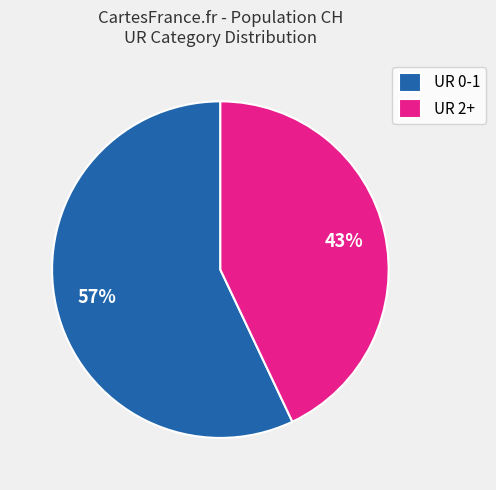

Do UR 0-1 and UR 2+ together represent more than half of the pie?

Yes